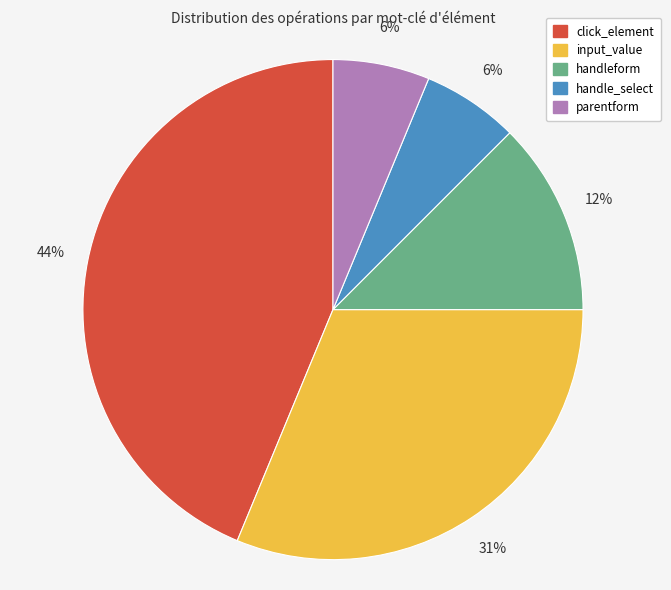

To the nearest percent, what is the average slice percentage?

20%